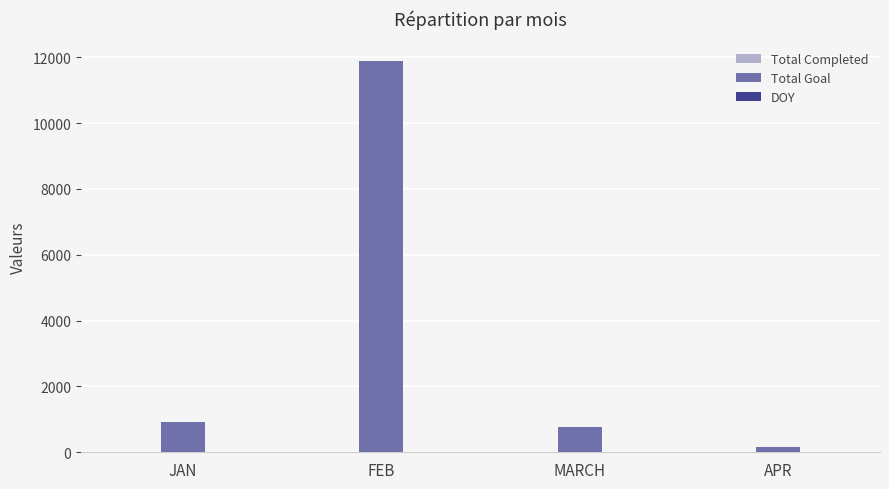

At which label does Total Goal reach its peak?

FEB